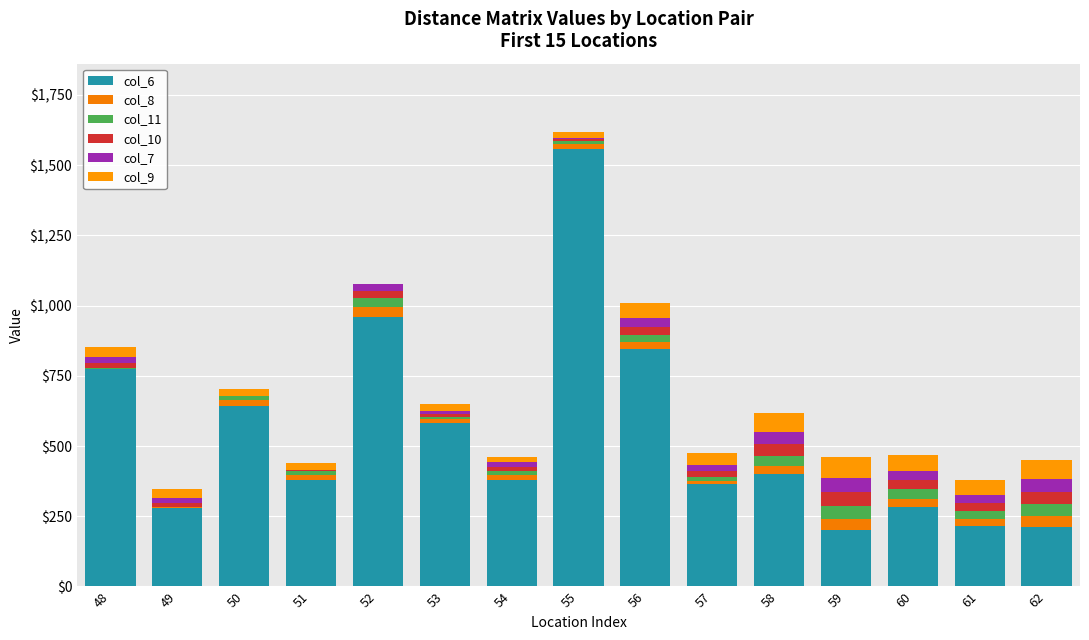

The col_6 series shows 774.0 at 48. True or false?

True